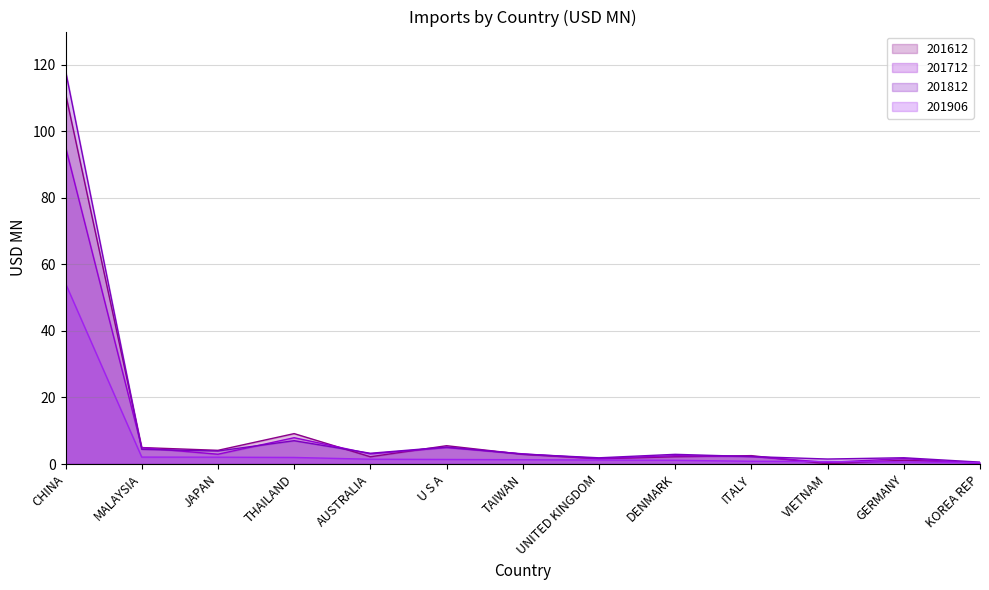

How many lines are shown in the chart?

4